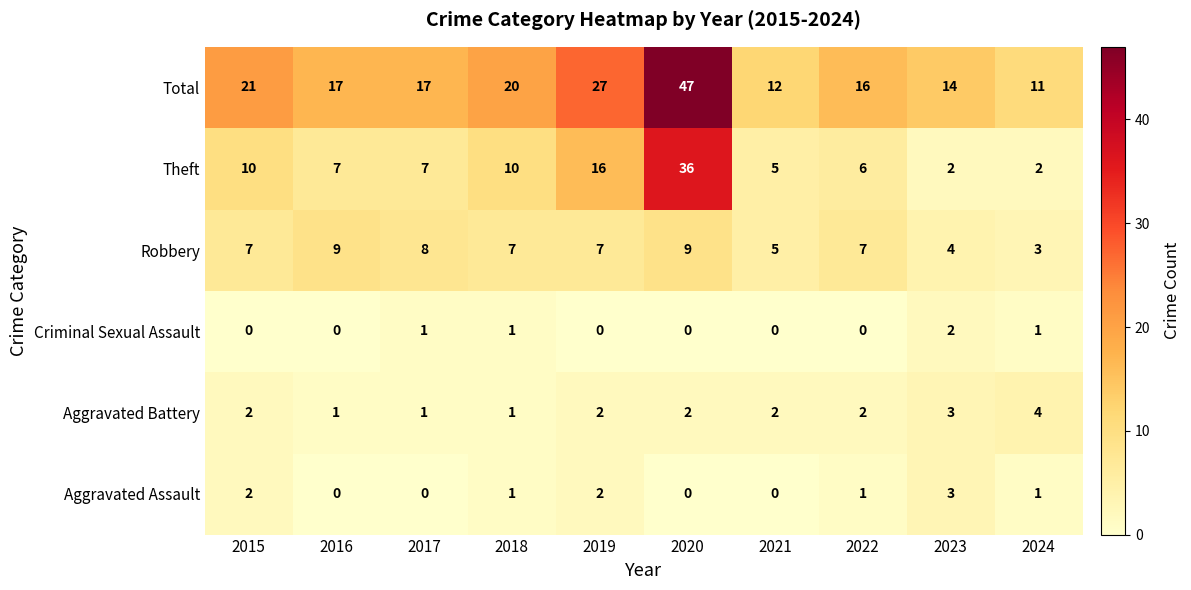

At which category does the chart reach its peak across all series?

2020